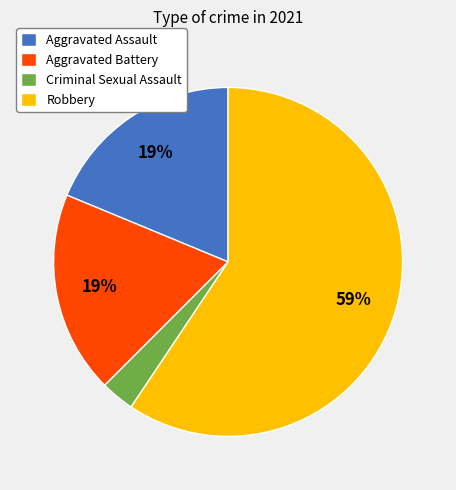

Does Robbery account for over 50% of the chart?

Yes